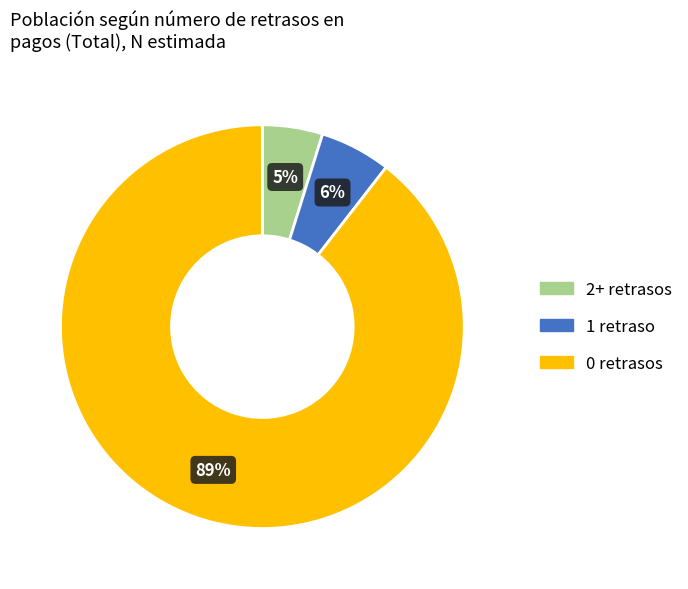

True or false: 0 retrasos accounts for 89% of the total.

True